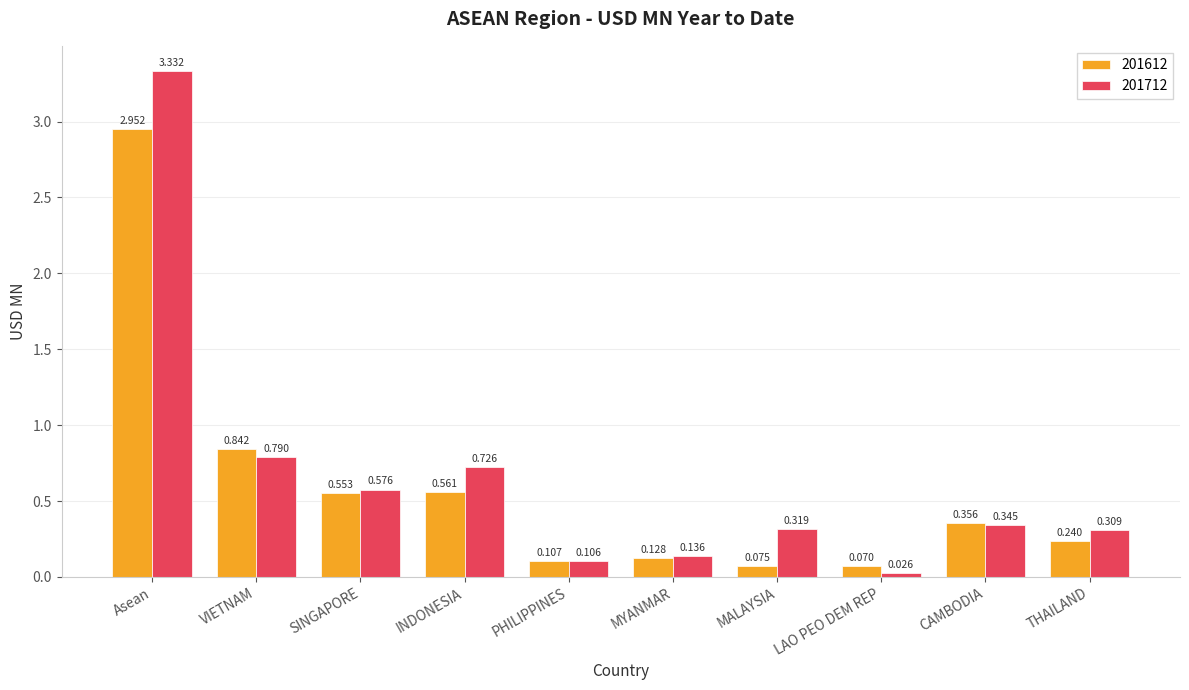

Which series has the largest total across all categories?

201712